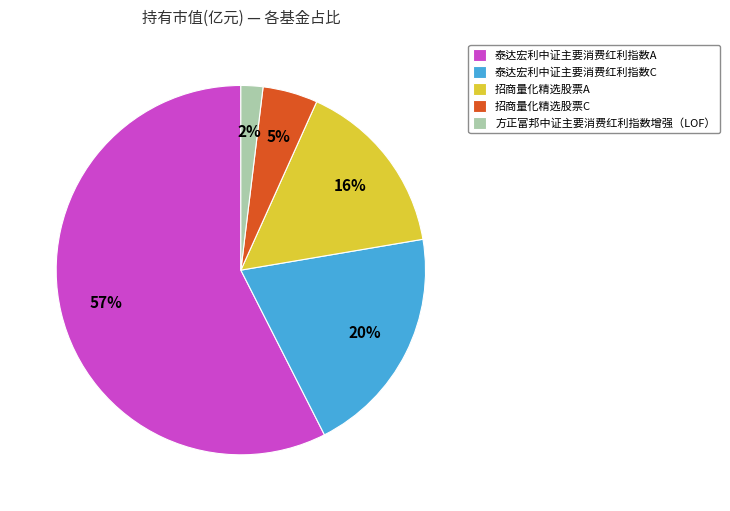

Do 泰达宏利中证主要消费红利指数C and 招商量化精选股票A together represent more than half of the pie?

No